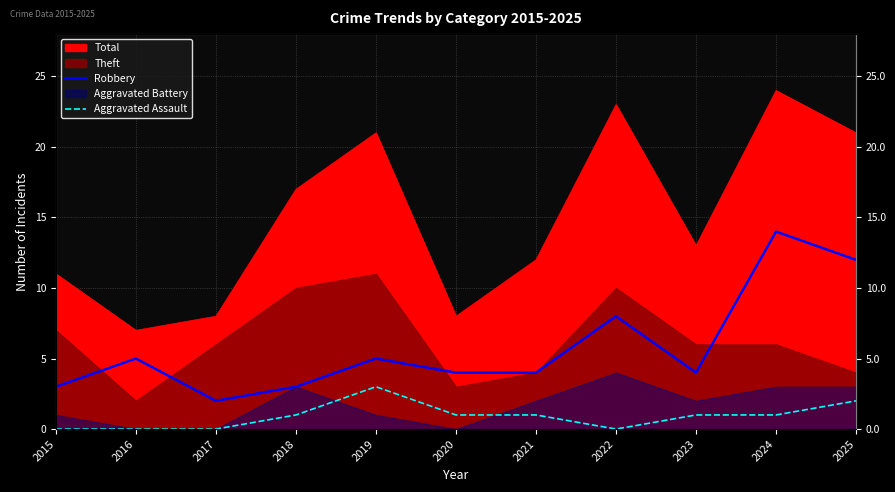

What is the difference between the second highest and second lowest values in the Robbery series?

9